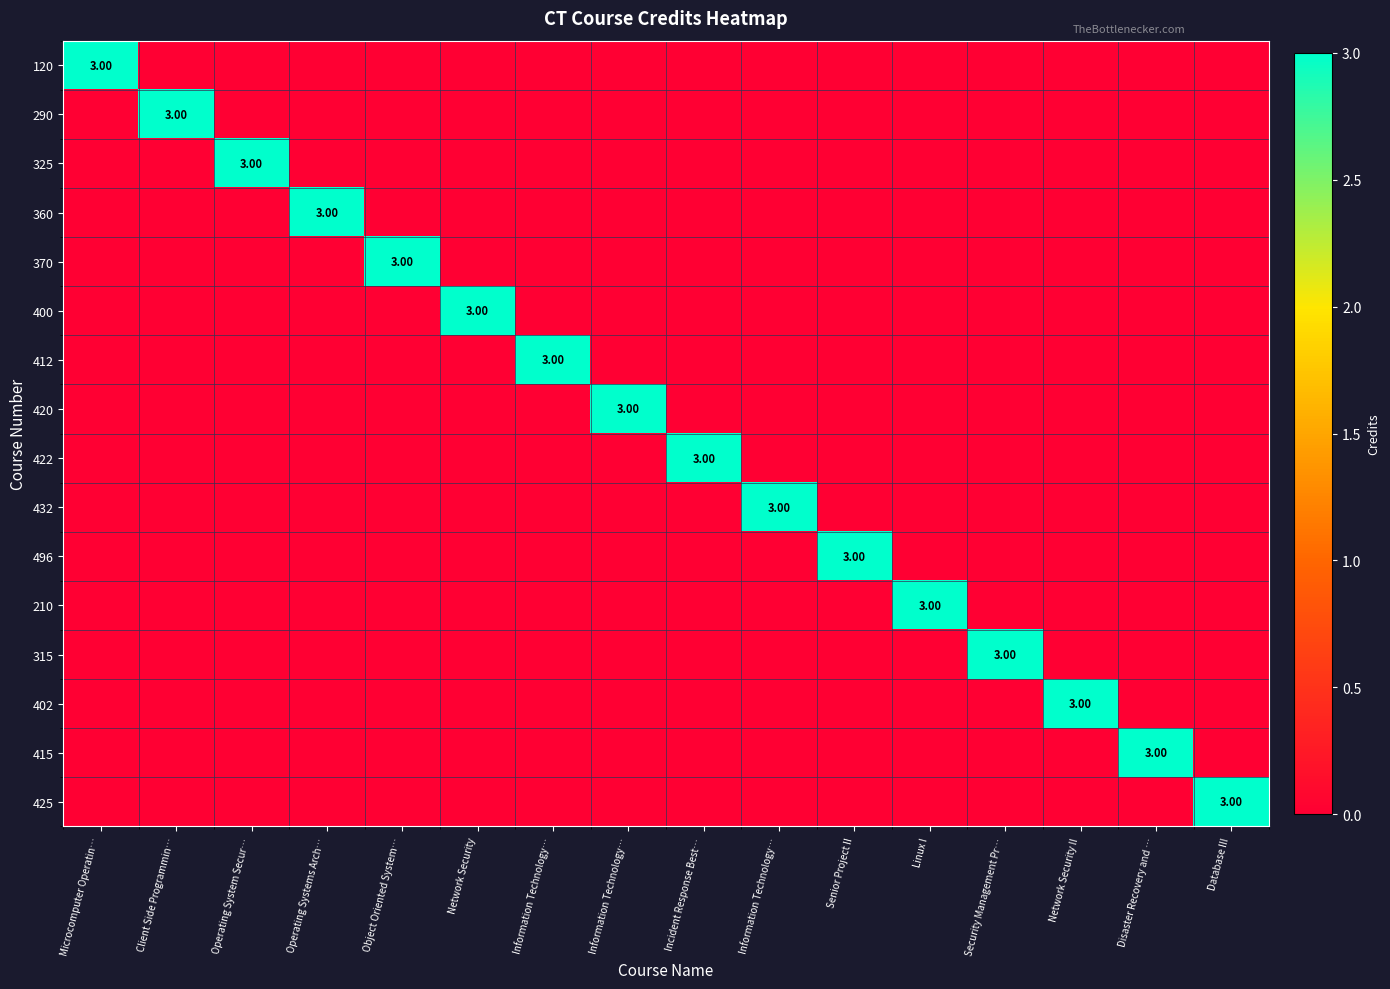

Which has a higher value, Information Technology… or Operating System Secur…?

Information Technology…